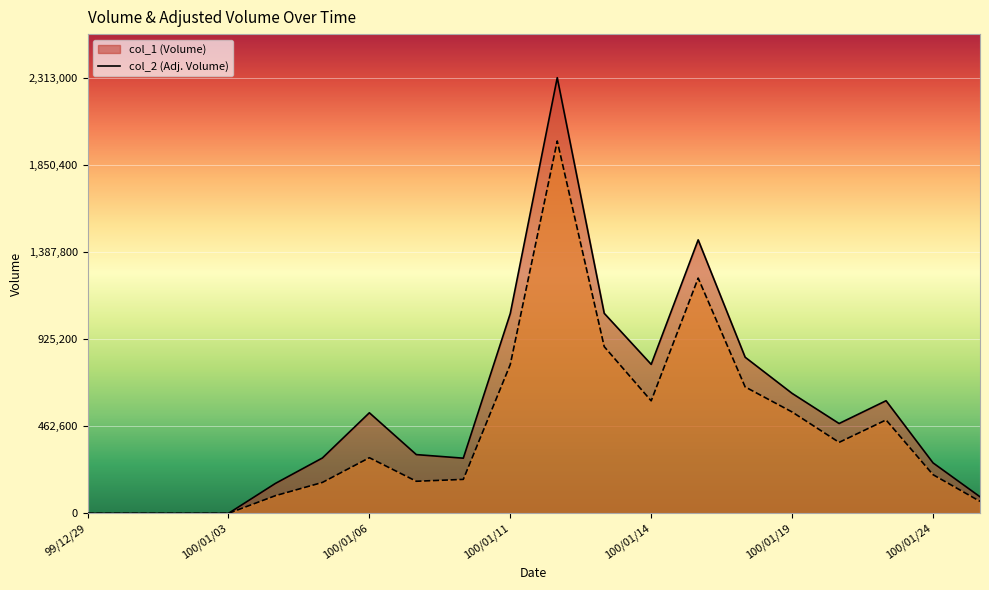

Reading right to left, transcribe all the data shown in this chart.

col_1: 88000	268000	598000	477000	637000	829000	1452000	791000	1062000	2313000	1061000	293000	312000	534000	294000	159000	0	0	0	0
col_2: 63710	205370	495970	376930	538230	671310	1248980	597370	885110	1976810	790480	180340	170460	295450	164160	93930	0	0	0	0